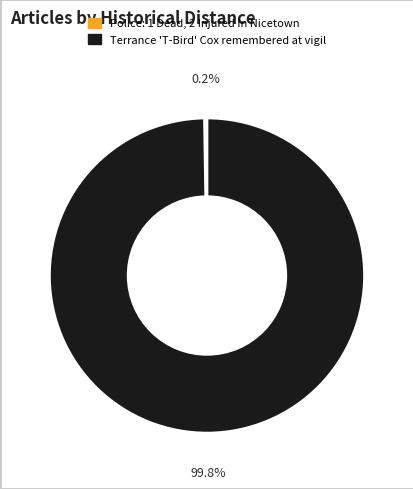

Which slice is the largest?

Terrance 'T-Bird' Cox remembered at vigil